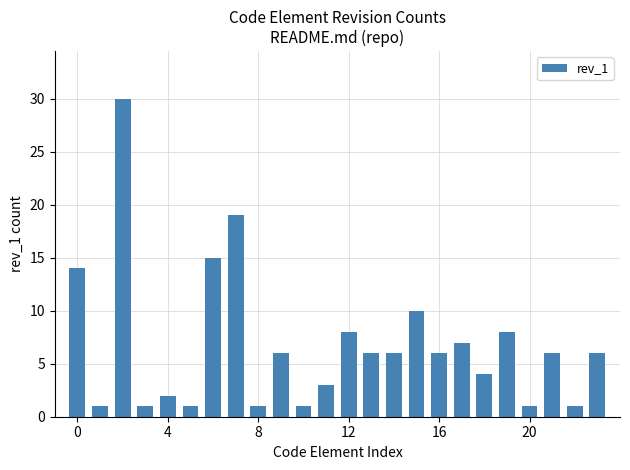

What is the difference between the second highest and minimum values?

18